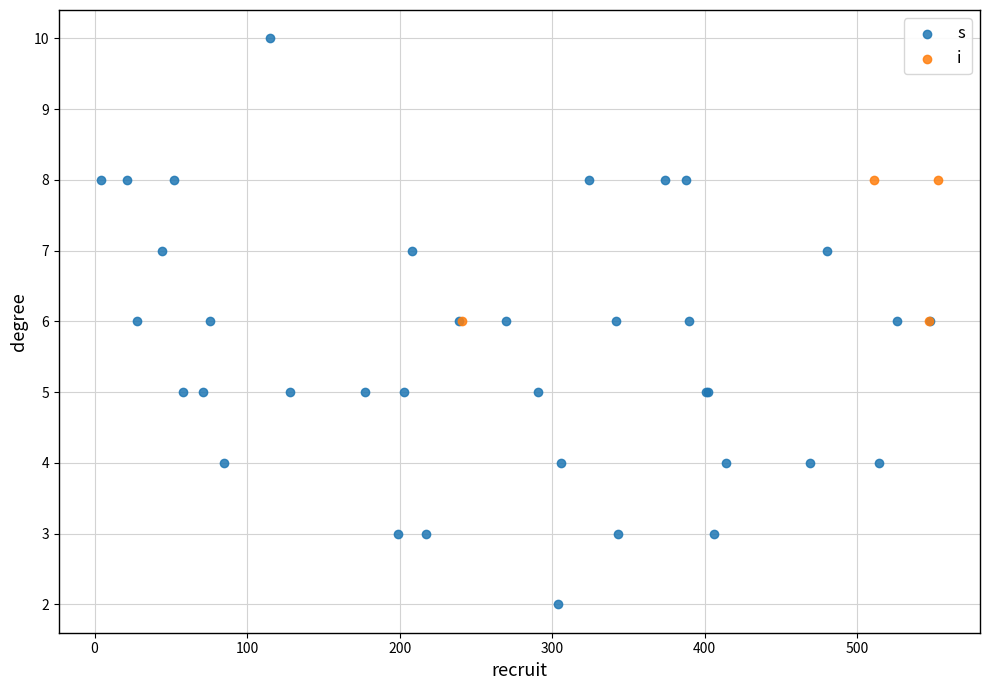

Which series contains the highest Y value?

s